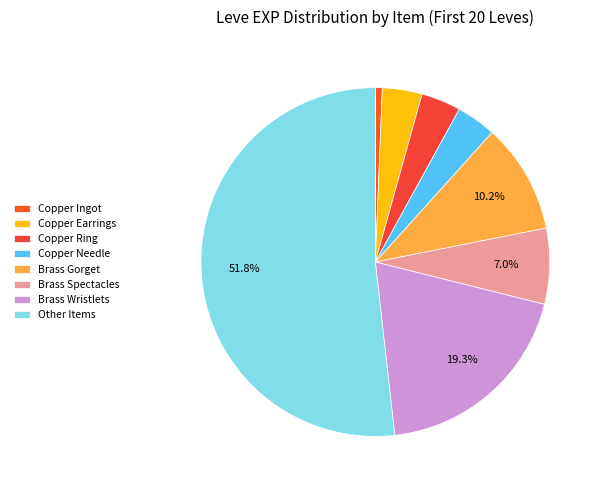

Which slice is the smallest?

Copper Ingot